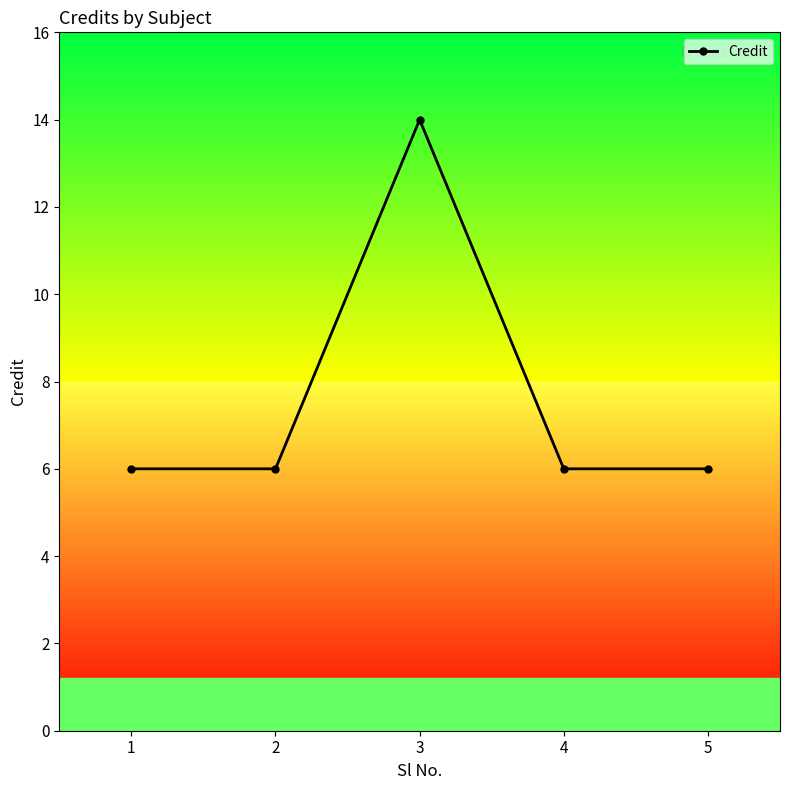

Count the values in the range 6 to 7.

4